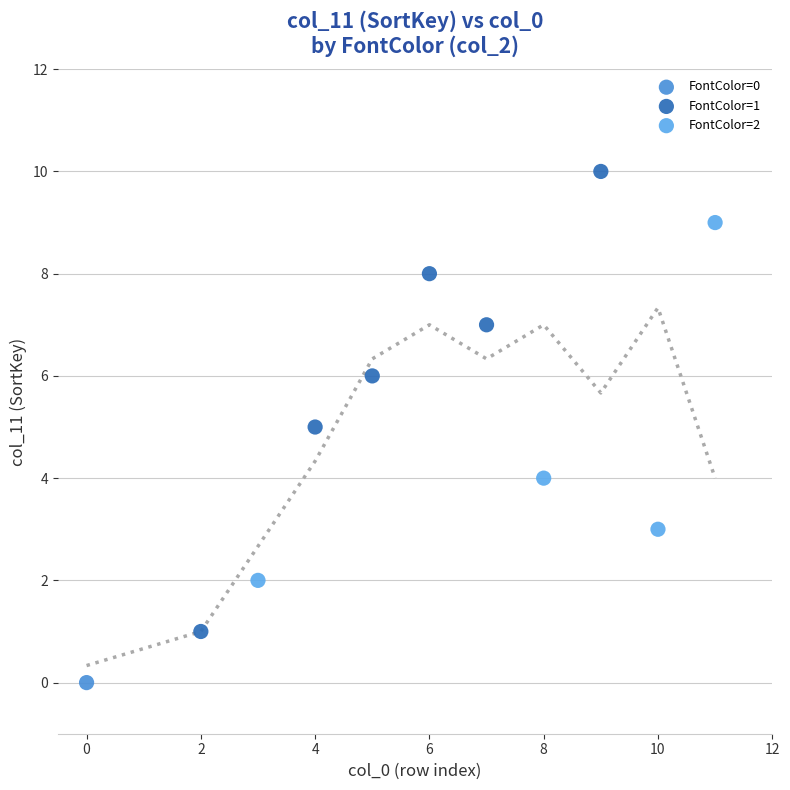

Which series contains the highest Y value?

FontColor=1